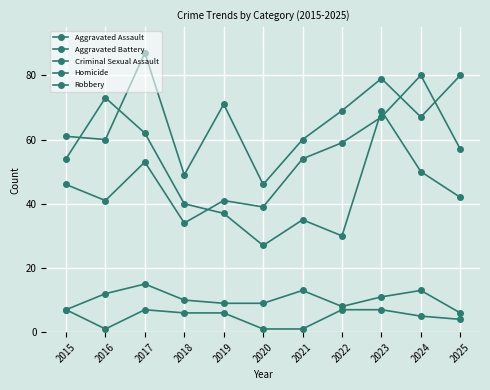

What is the average value of the Robbery series?

47